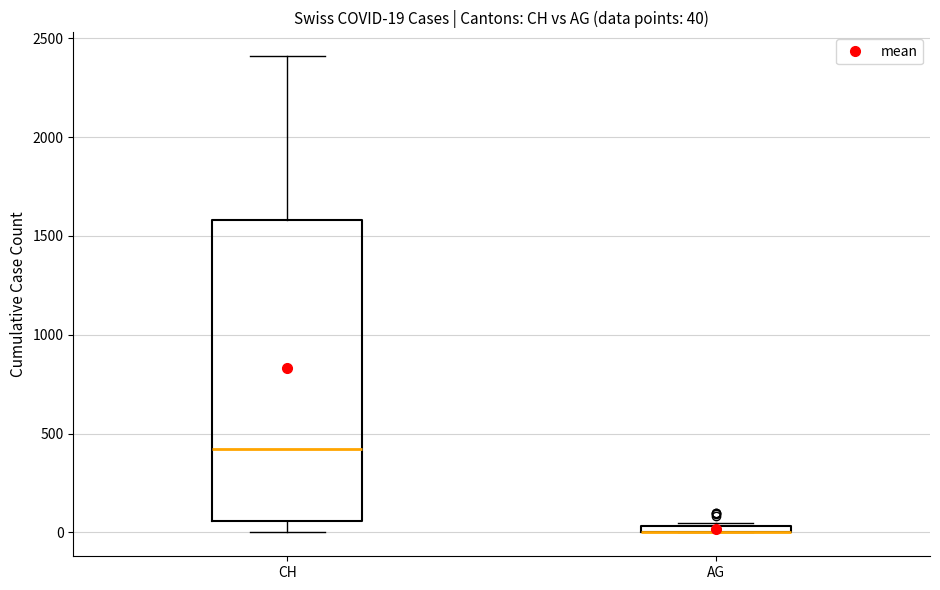

Which box is the tallest, from its lower edge to its upper edge?

CH